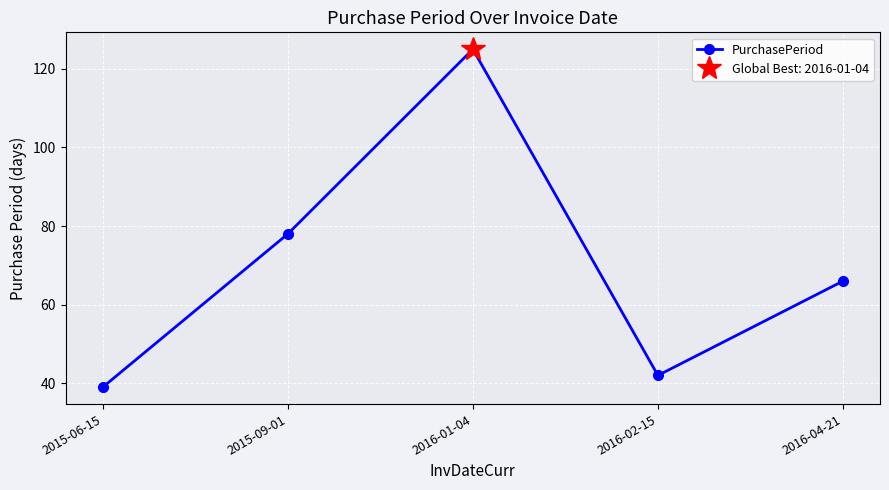

What position from the right is 2015-06-15?

5